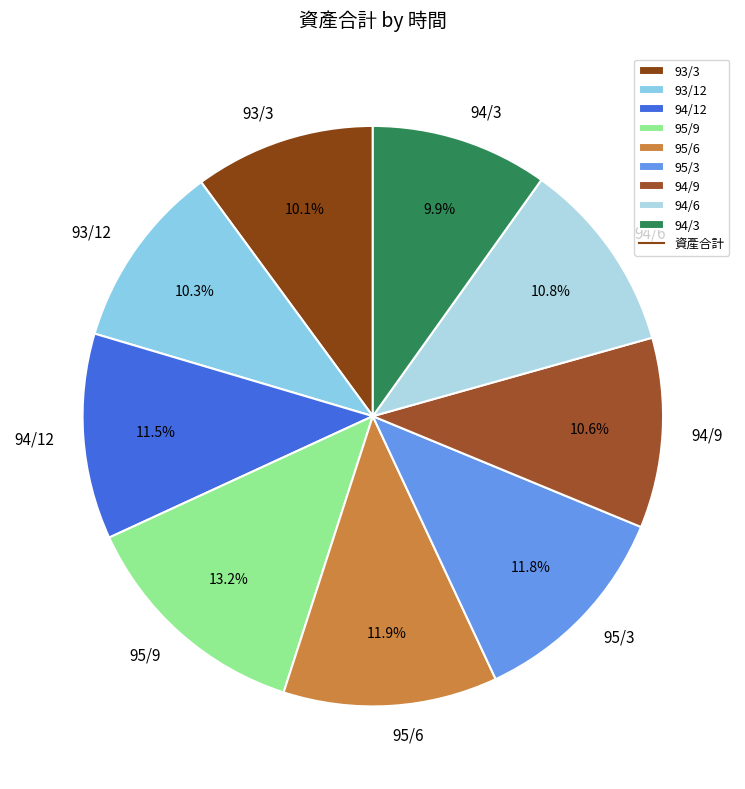

True or false: 95/6 accounts for 12% of the total.

True